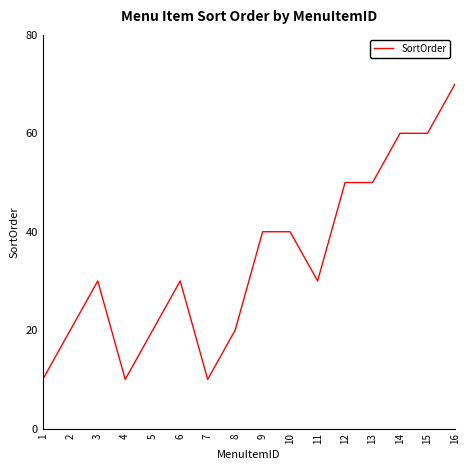

At which category does the chart reach its peak across all series?

16